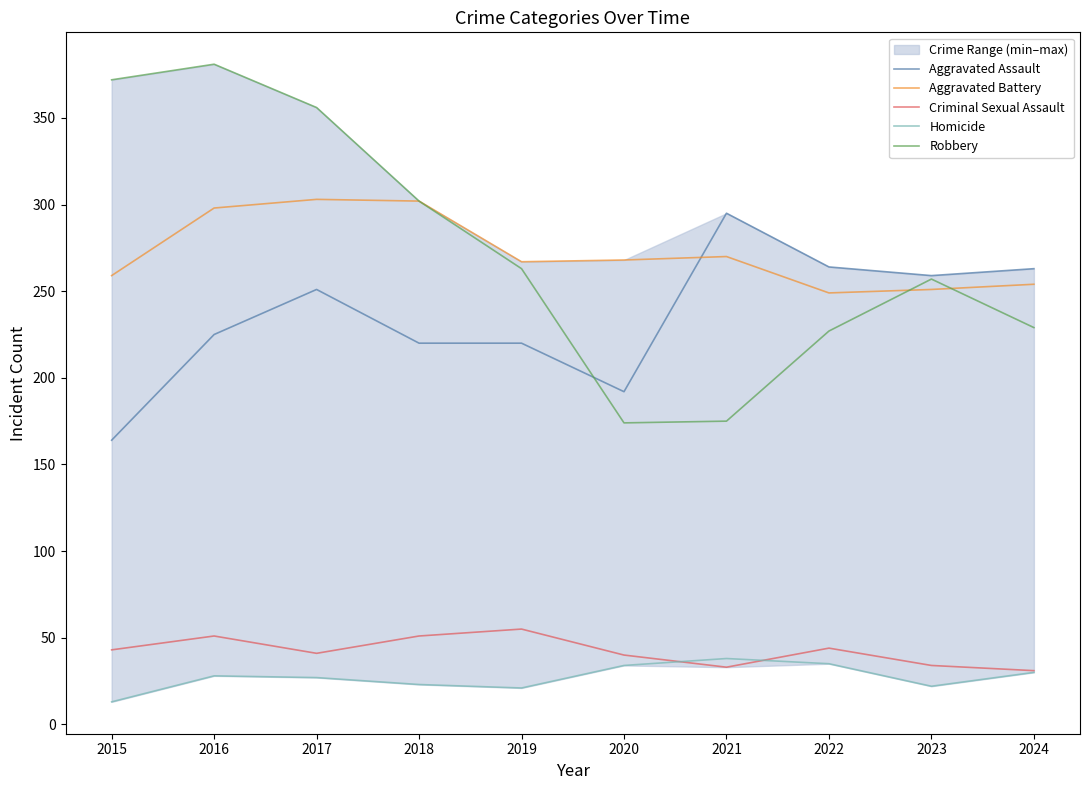

Reading left to right, what are all the values shown in this chart?

Aggravated Assault: 164	225	251	220	220	192	295	264	259	263
Aggravated Battery: 259	298	303	302	267	268	270	249	251	254
Criminal Sexual Assault: 43	51	41	51	55	40	33	44	34	31
Homicide: 13	28	27	23	21	34	38	35	22	30
Robbery: 372	381	356	302	263	174	175	227	257	229